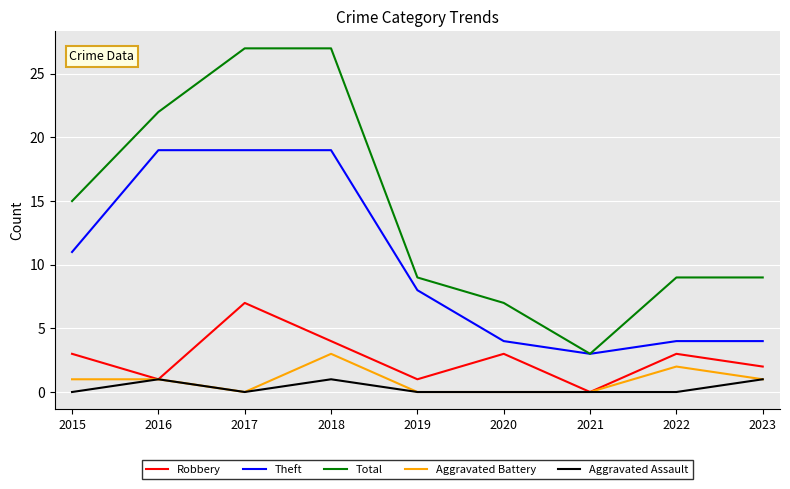

What is the difference between the Robbery values at 2016 and 2015?

2